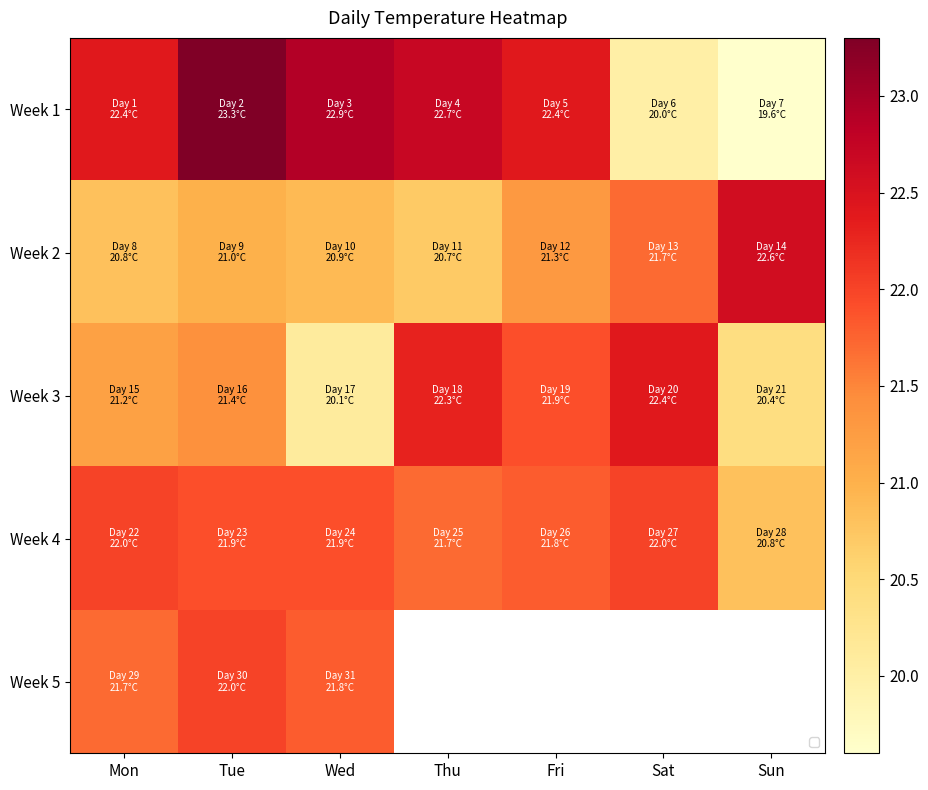

Rank the series by their maximum value, from lowest to highest.

Week 4, Week 5, Week 3, Week 2, Week 1